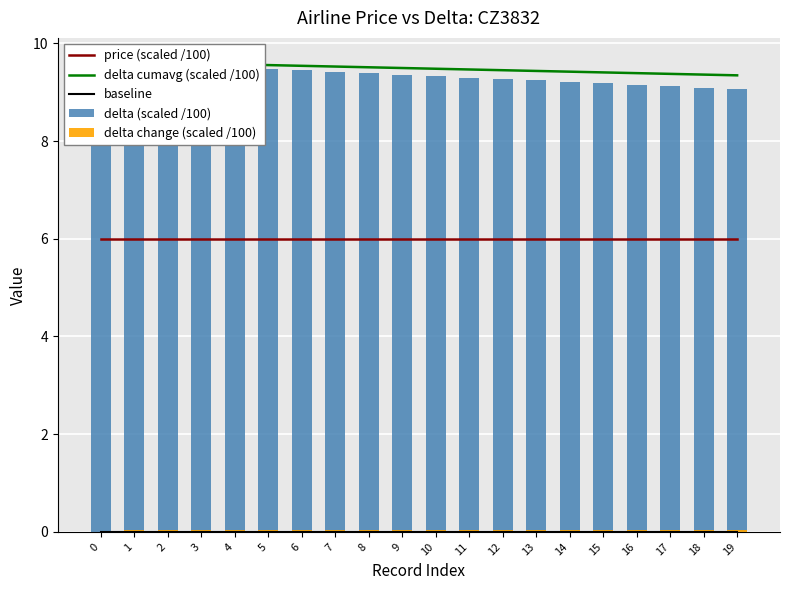

What is the maximum value shown in the chart?

9.6